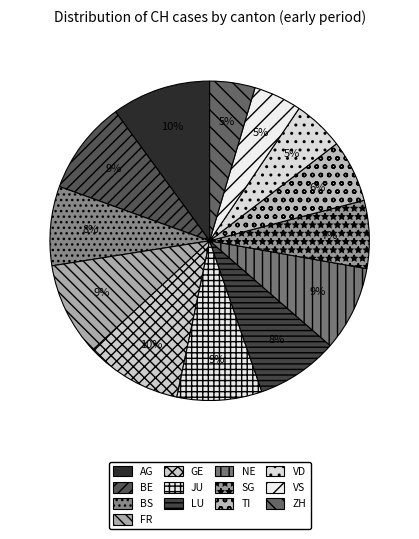

What is the ratio of the value at VS to the value at JU?

0.6